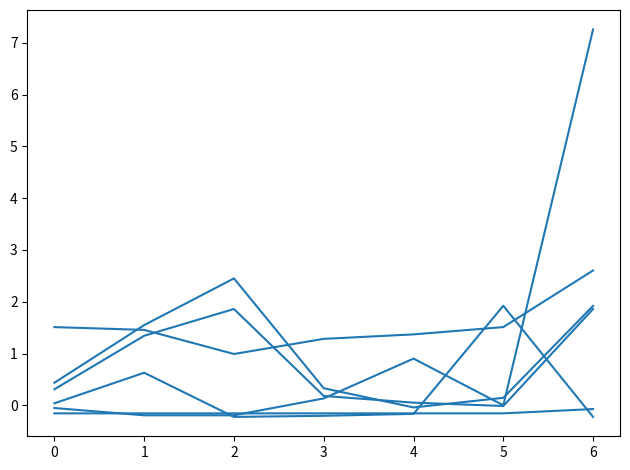

Count the number of data series in this chart.

6